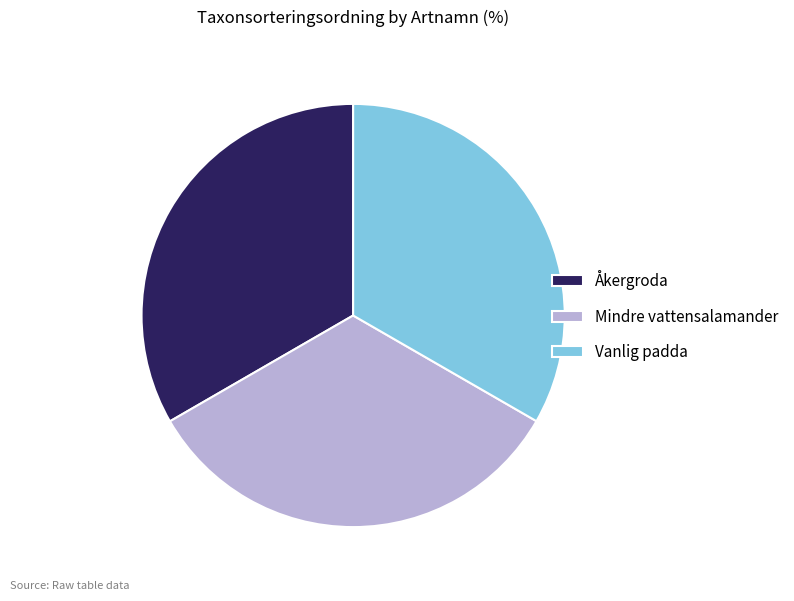

Does any single category account for the majority?

No